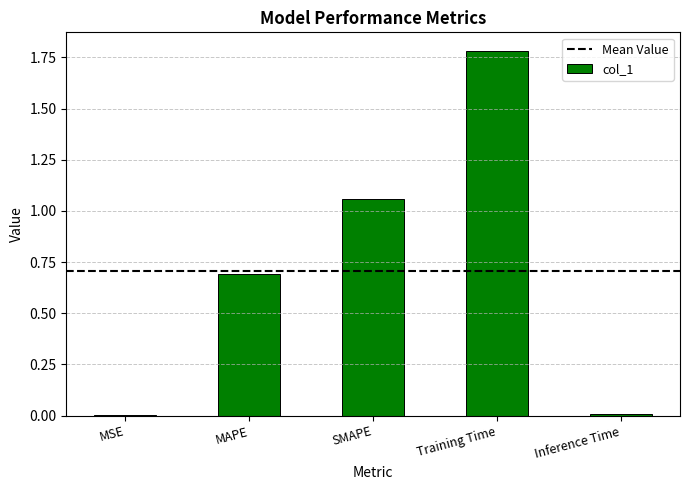

Are the bars horizontal?

No